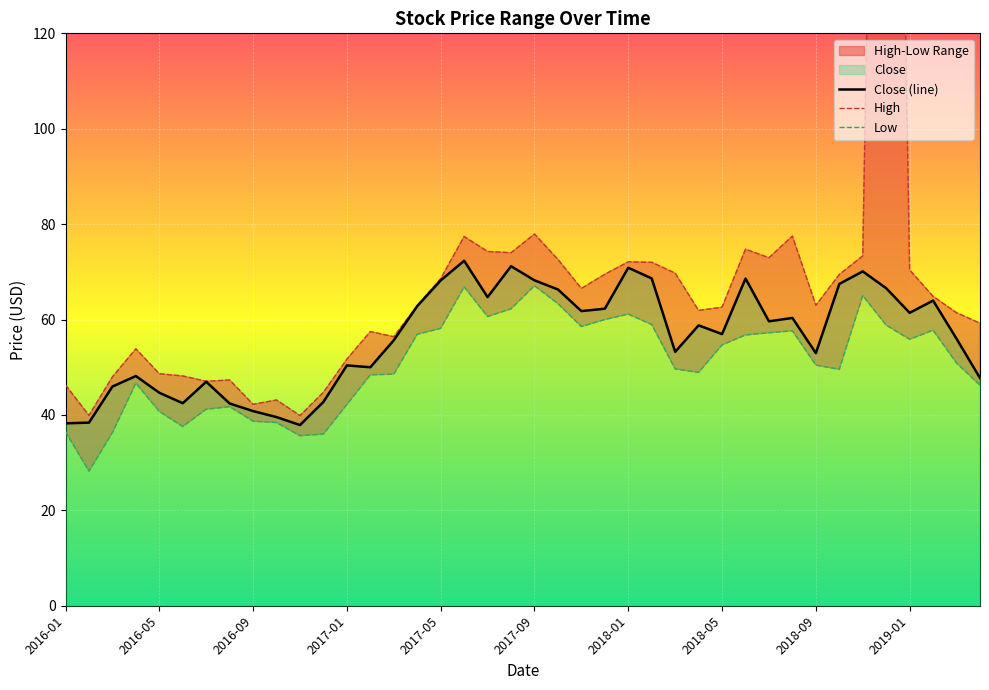

What is the maximum value shown in the chart?

358.5